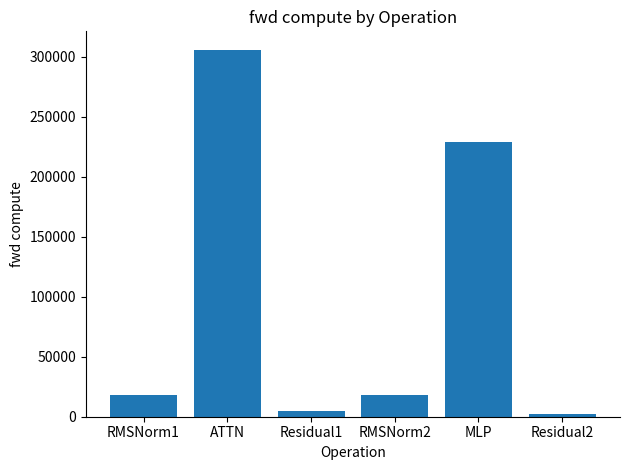

Reading left to right, transcribe all the data shown in this chart.

RMSNorm1=18387.5	ATTN=306077.0	Residual1=4534.0	RMSNorm2=18387.5	MLP=228840.9	Residual2=2267.0